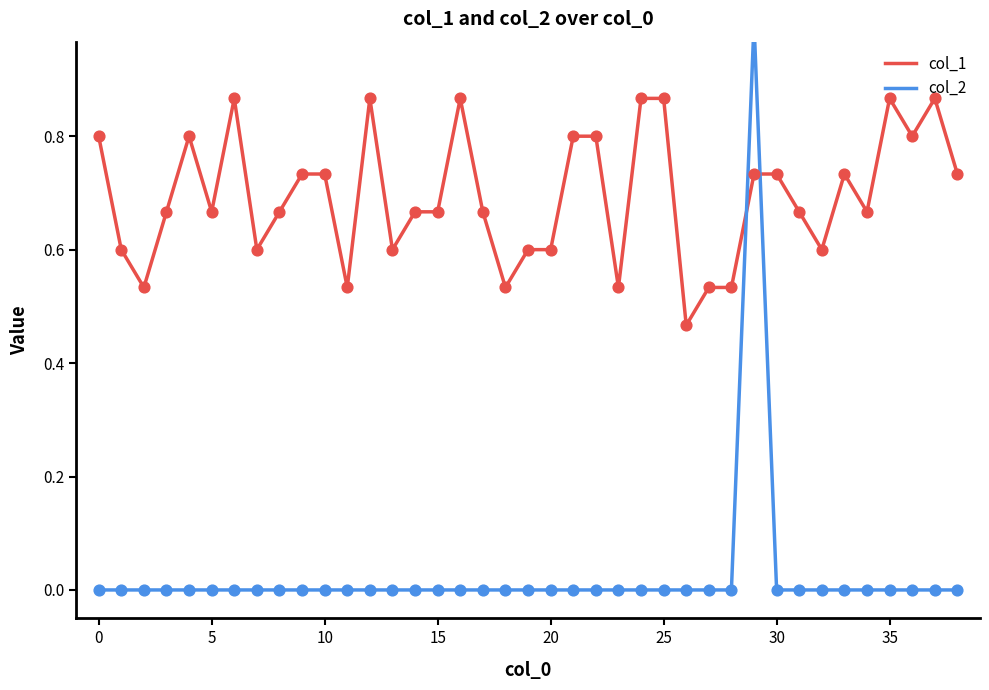

Is the value of col_1 at 29 greater than the value of col_2 at 22?

Yes